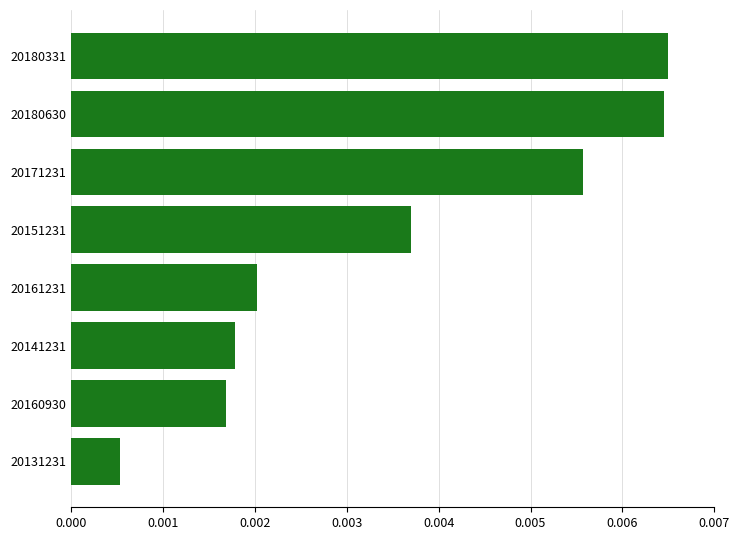

Which category has the lowest value across all series?

20131231